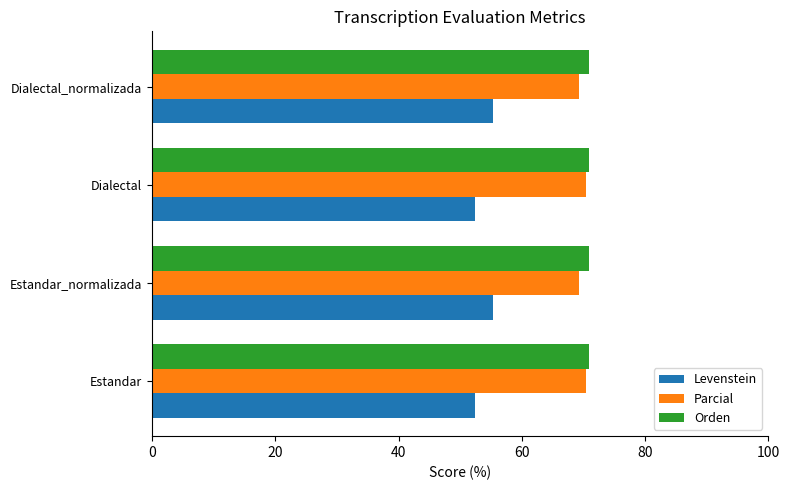

What is the highest value of the Levenstein series?

55.3